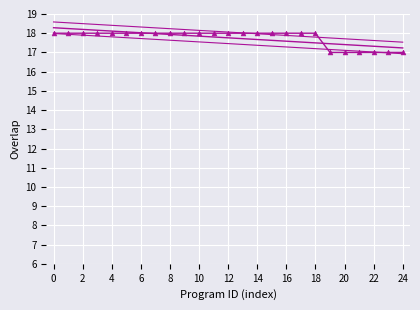

Count the number of data series in this chart.

4